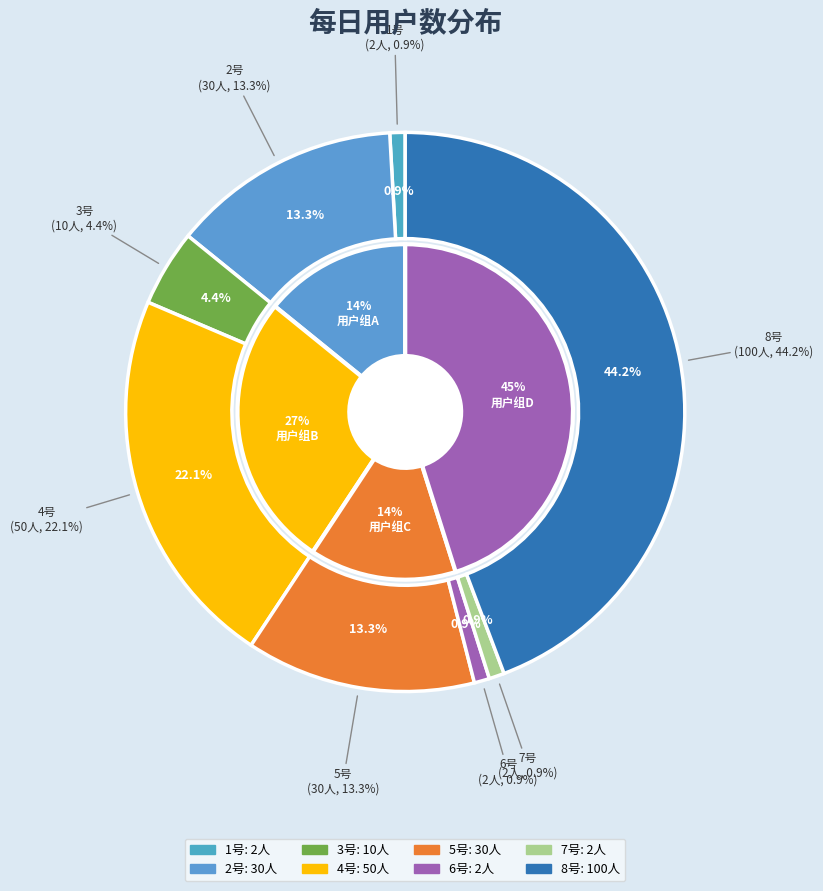

Count the number of slices in the pie.

8